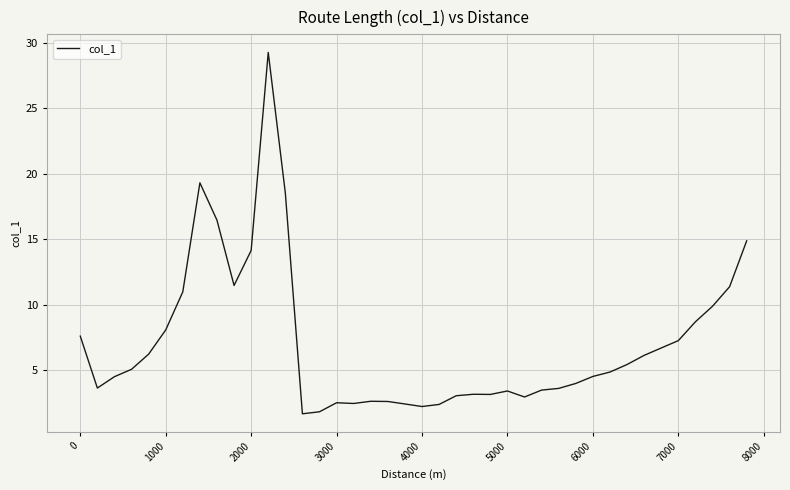

What is the greatest value displayed?

29.2